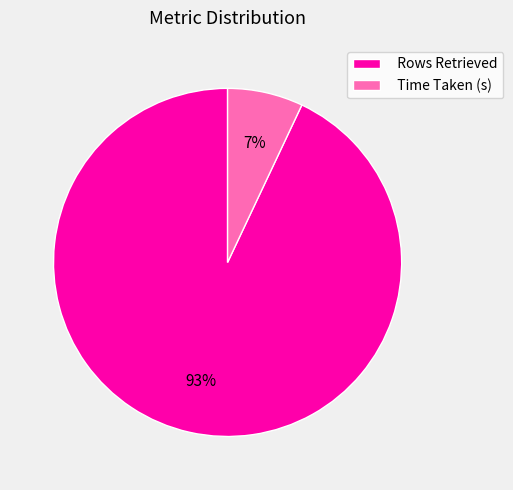

Is it true that Rows Retrieved is 86% of the pie?

False